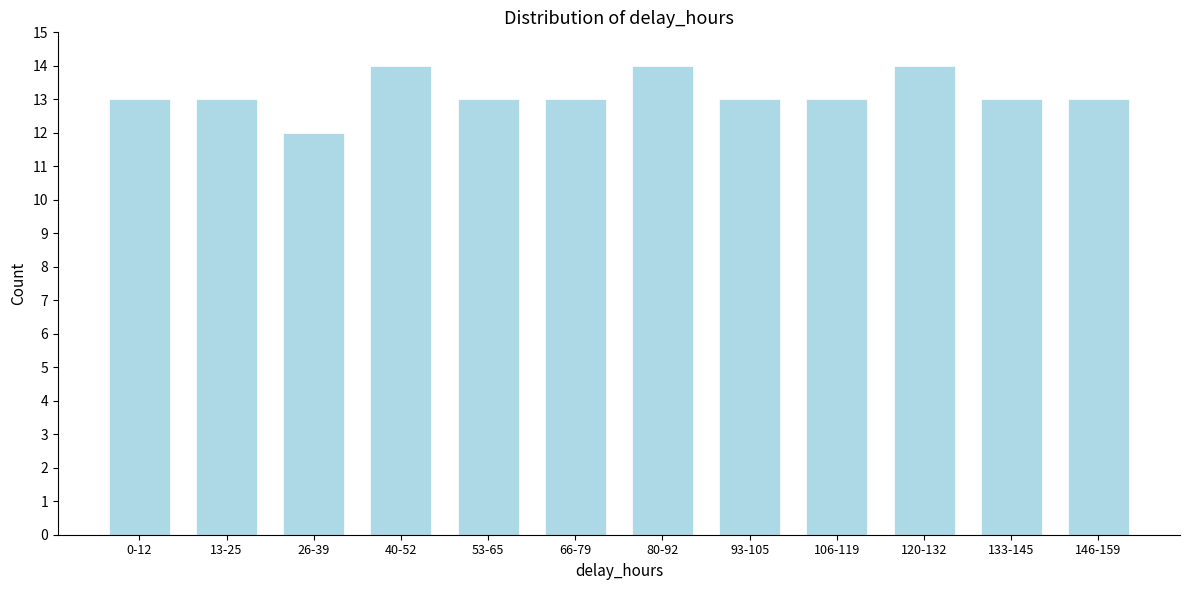

Reading left to right, what are all the values shown in this chart?

0-12=13	13-25=13	26-39=12	40-52=14	53-65=13	66-79=13	80-92=14	93-105=13	106-119=13	120-132=14	133-145=13	146-159=13